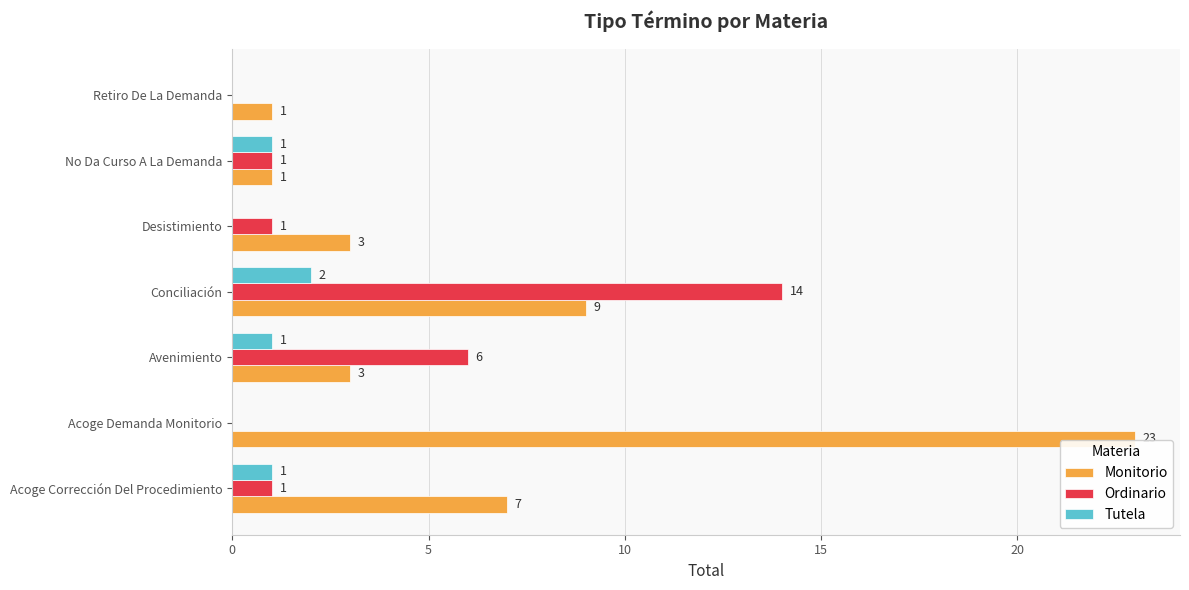

Which category has the highest value across all series?

Acoge Demanda Monitorio